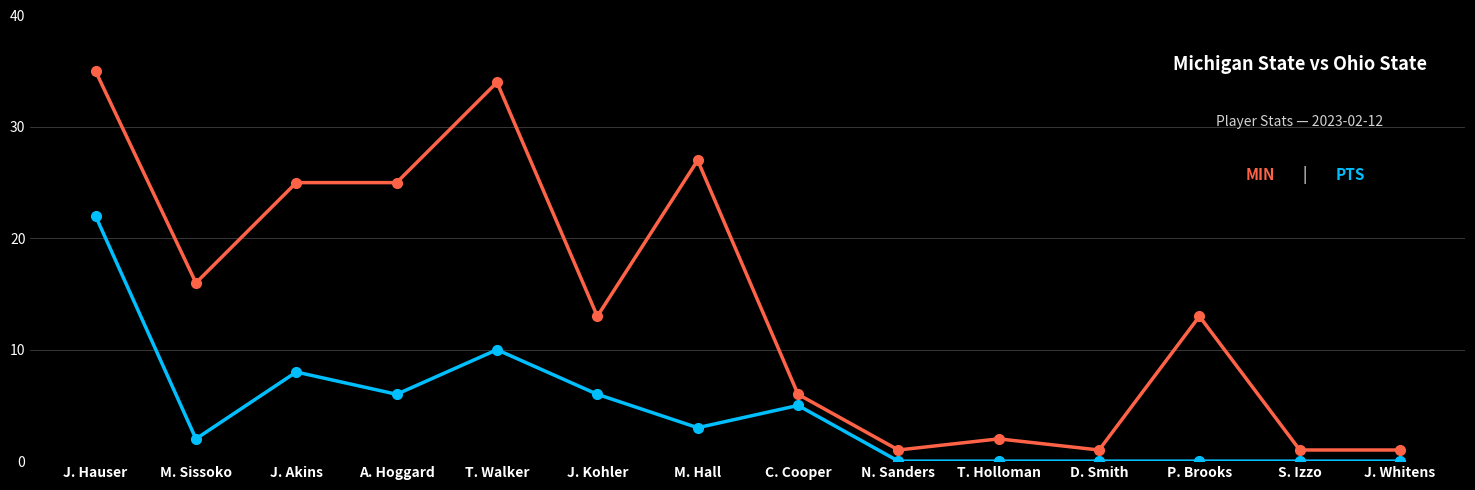

What is the label of the 10th point from the left?

T. Holloman